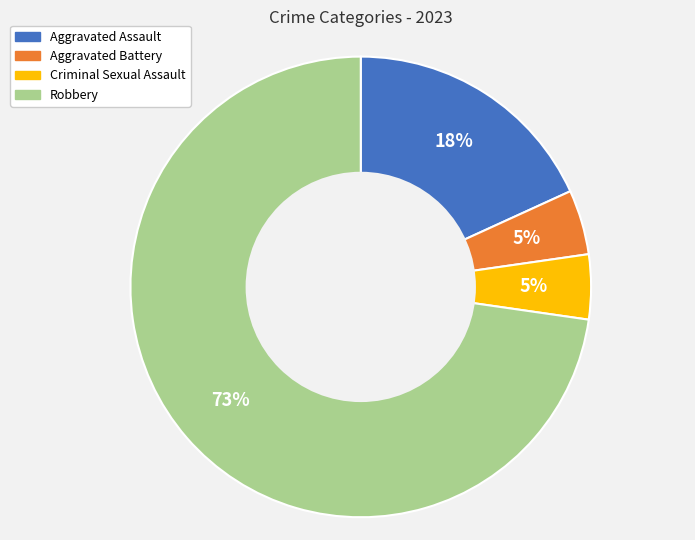

Which category has the biggest portion of the pie?

Robbery